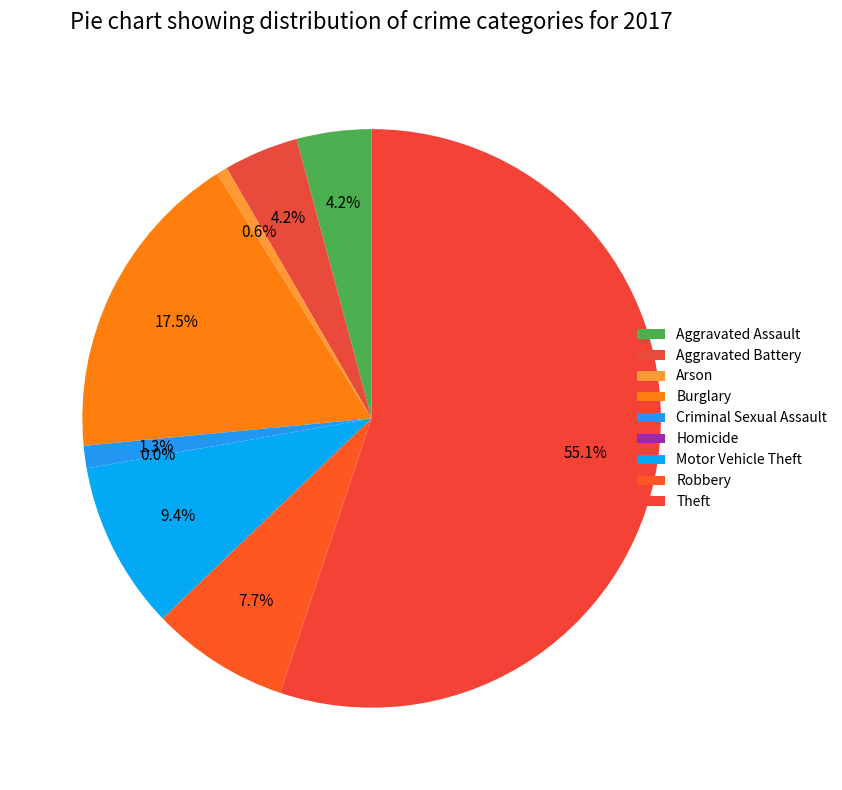

True or false: Aggravated Assault accounts for 4% of the total.

True